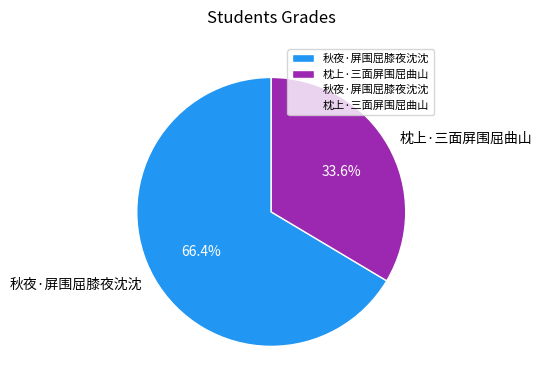

What percentage is NOT represented by 枕上·三面屏围屈曲山?

66.4%